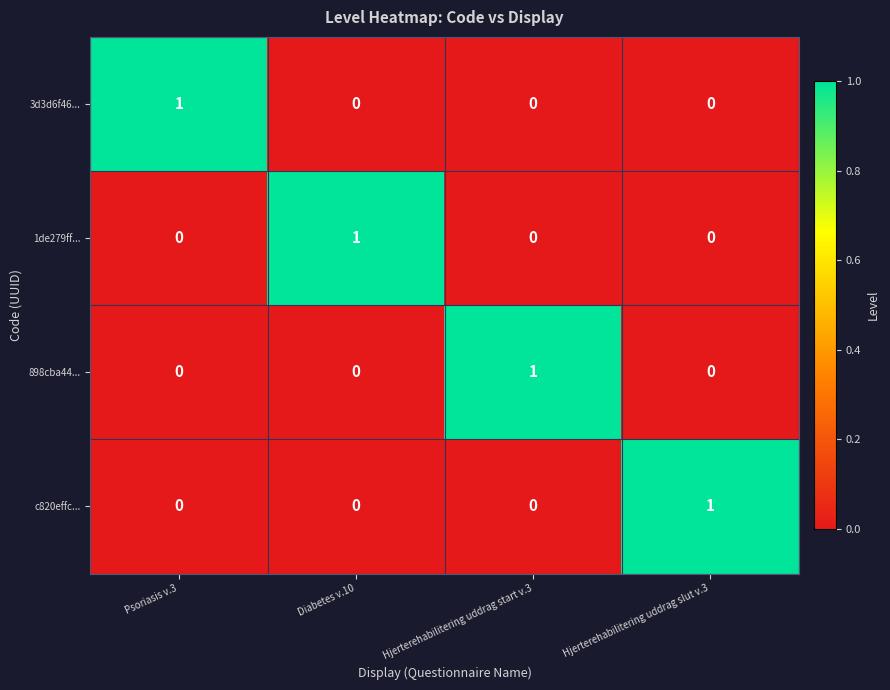

Count the c820effc... values in the range 0 to 1.

4